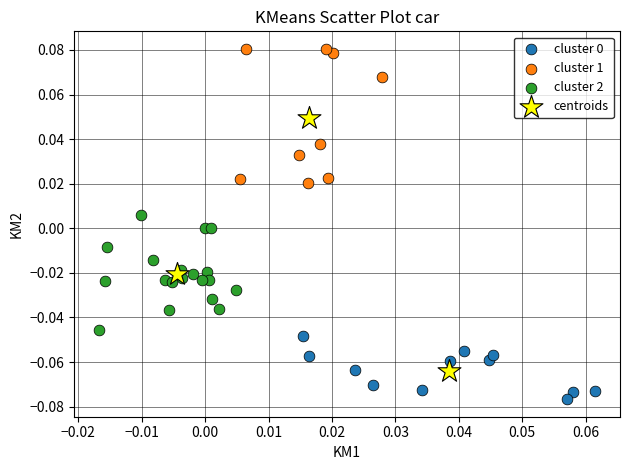

Which series reaches the maximum Y coordinate?

cluster 1